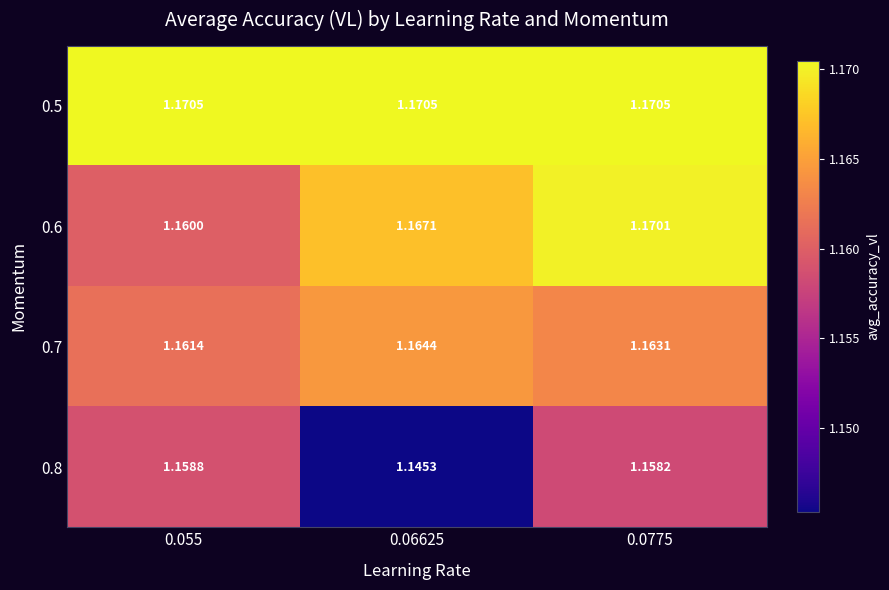

Is the value of 0.6 at 0.0775 greater than the value of 0.5 at 0.055?

No